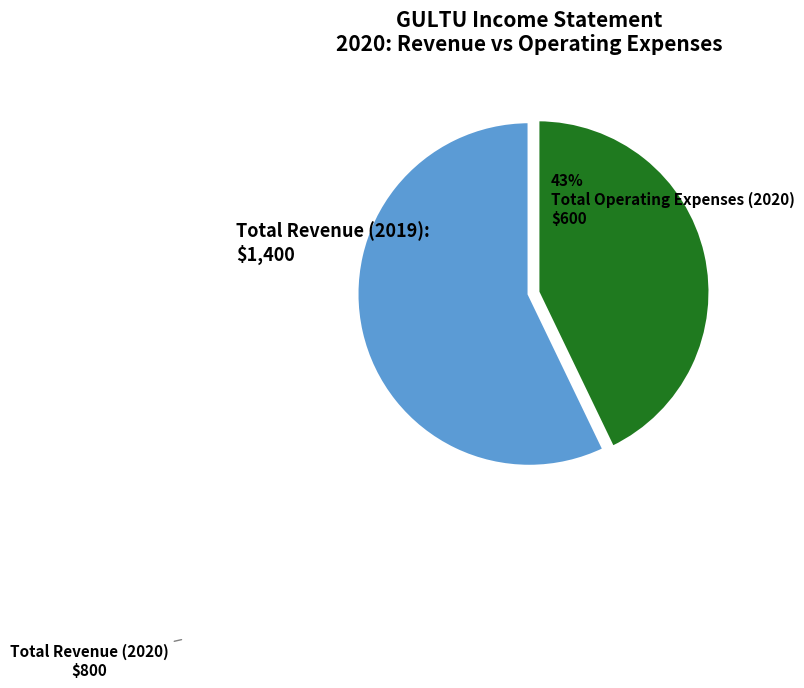

Does Total Operating Expenses (2020) represent more than half of the total?

No